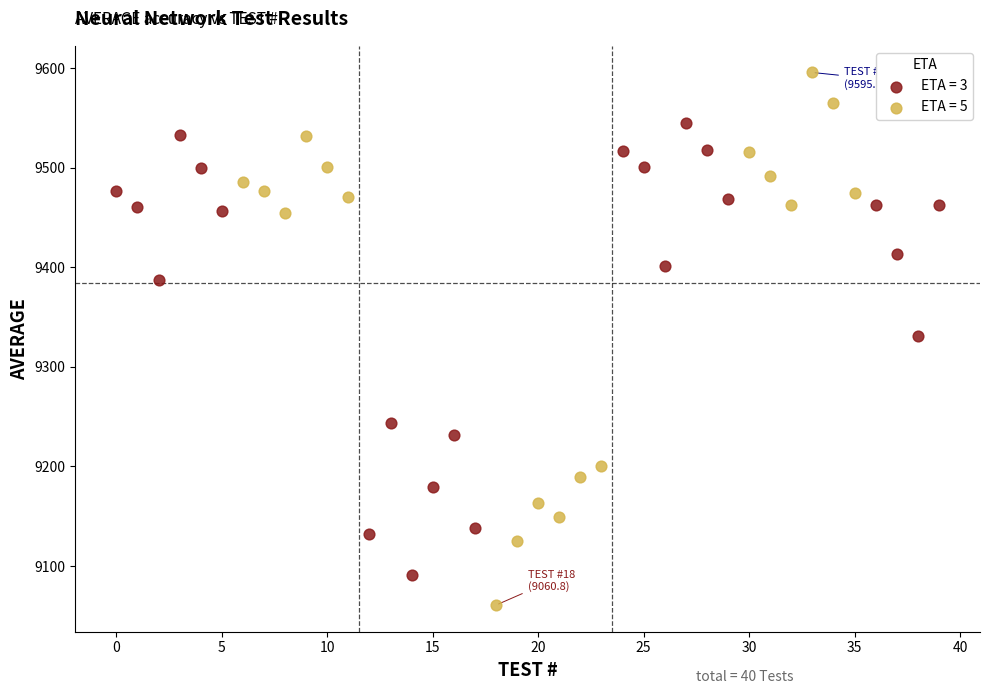

Which series has the widest spread of Y values?

ETA = 5